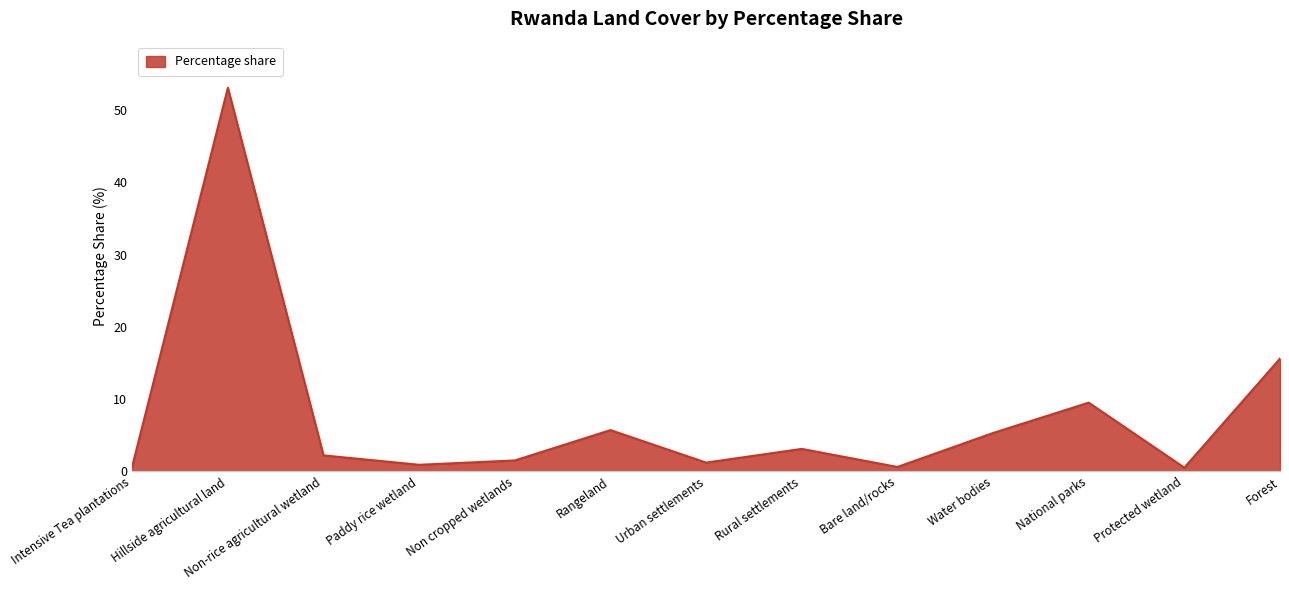

How many series are shown in this chart?

1